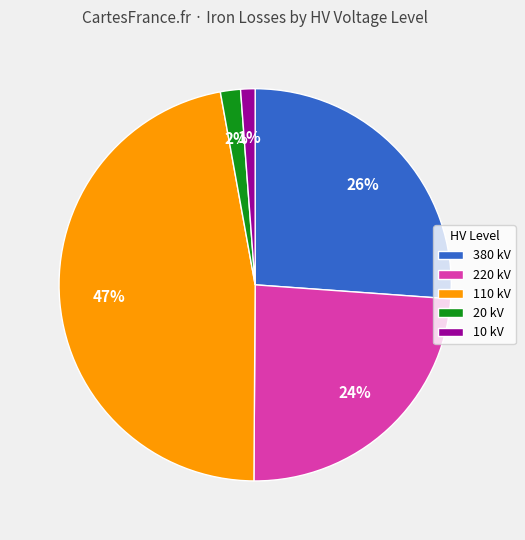

Count the number of slices in the pie.

5